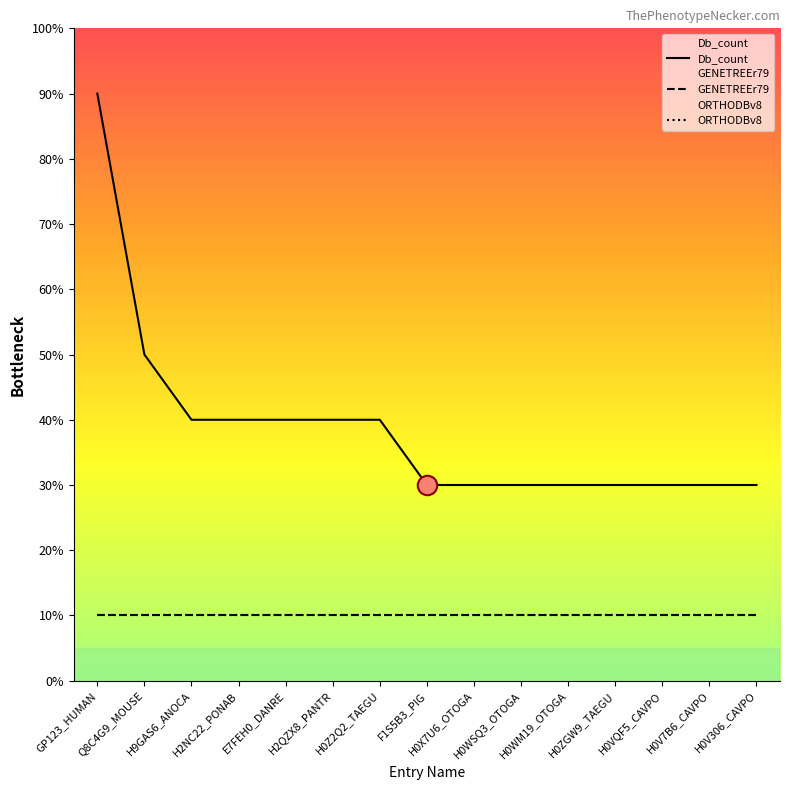

At which label is GENETREEr79 closest to 1?

GP123_HUMAN